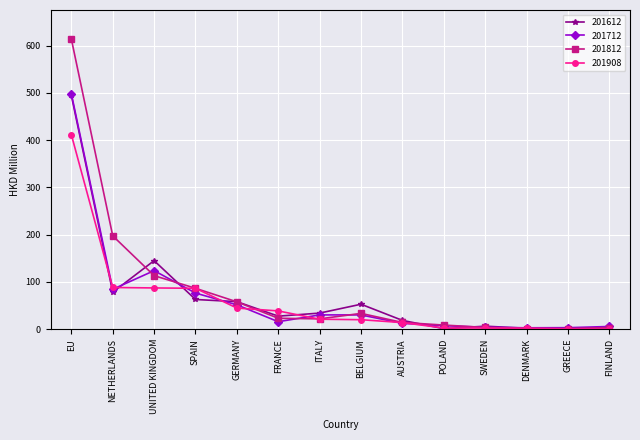

At which category is the sum across all series the highest?

EU